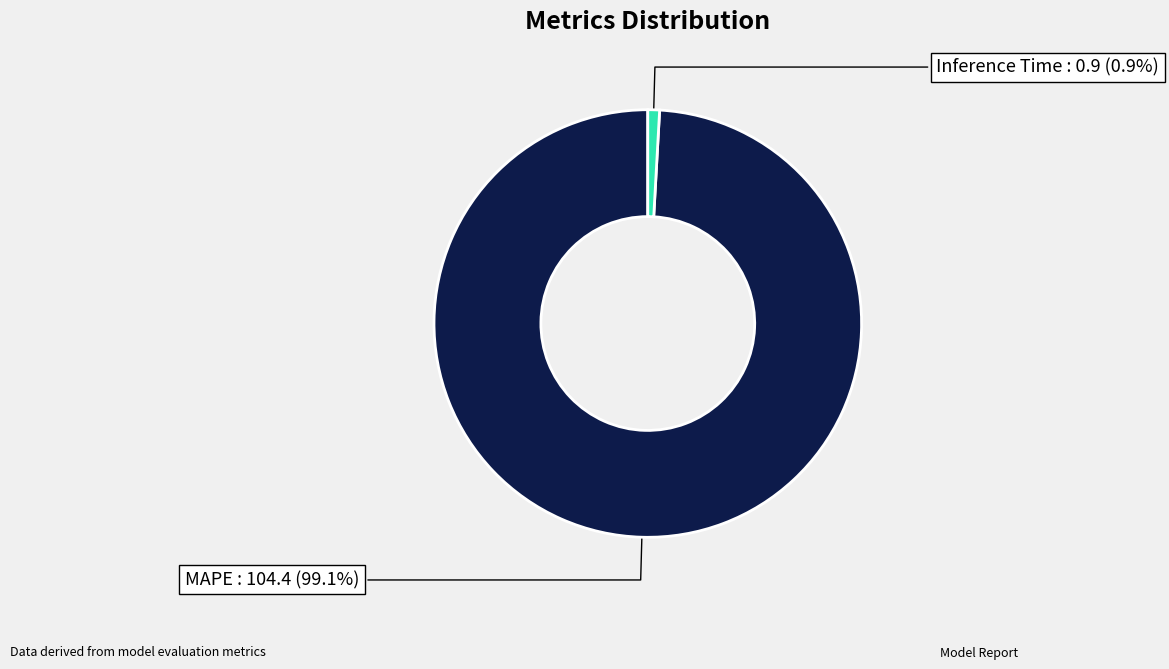

Count the number of slices in the pie.

2